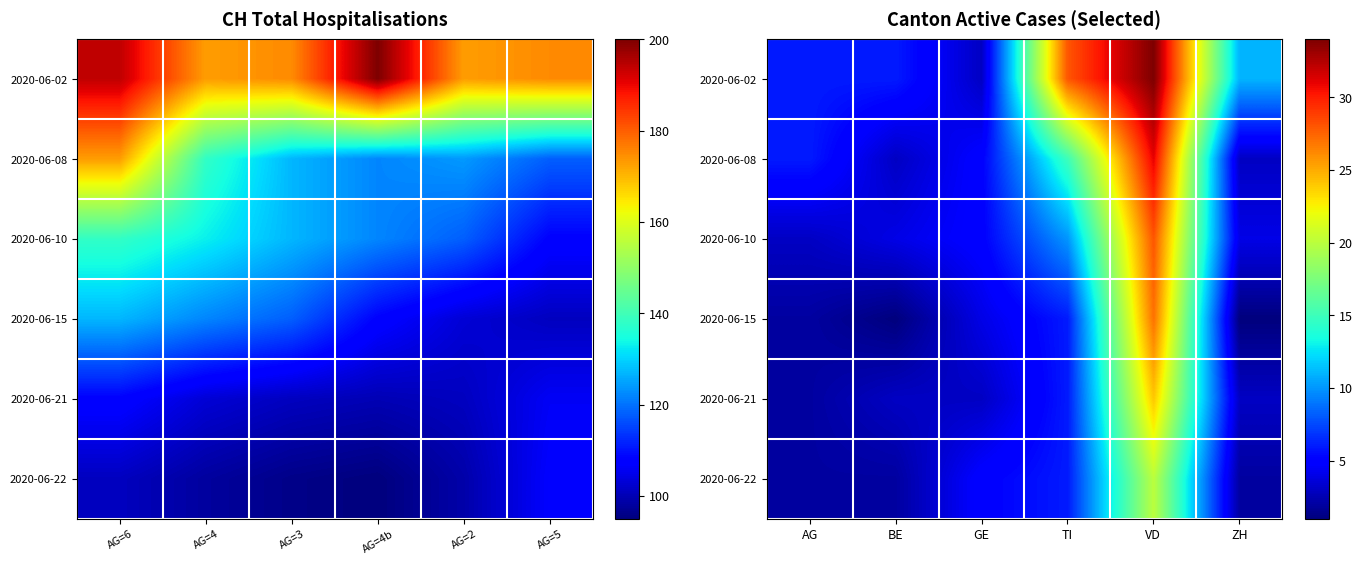

How many values in the 2020-06-08 series exceed 6?

2